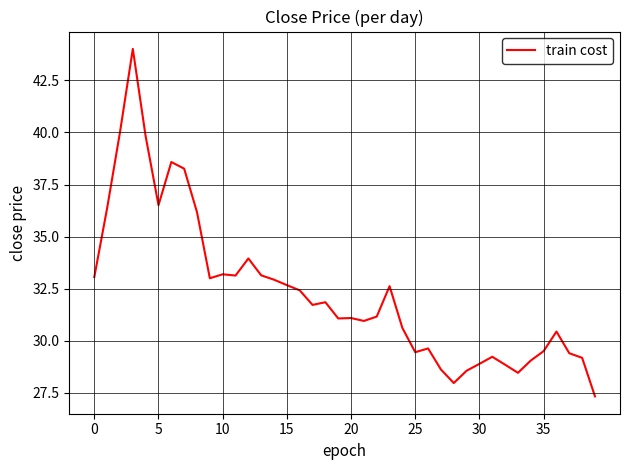

What is the minimum value shown in the chart?

27.3